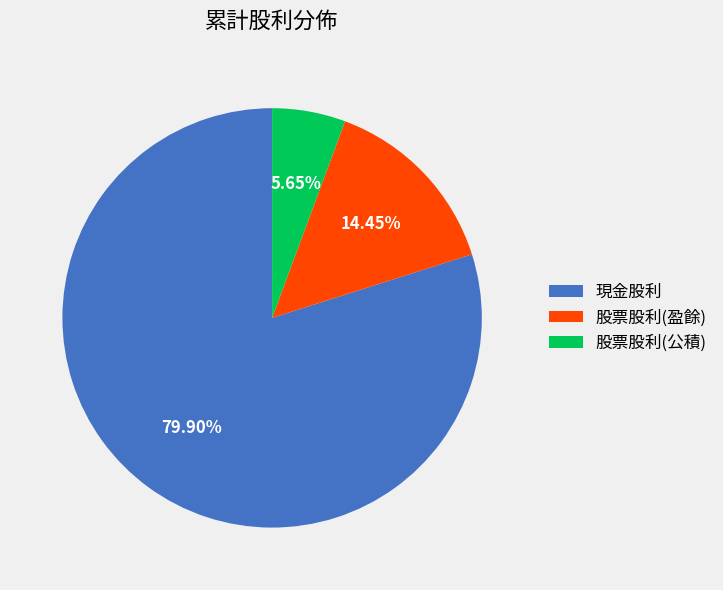

Does any single category account for the majority?

Yes